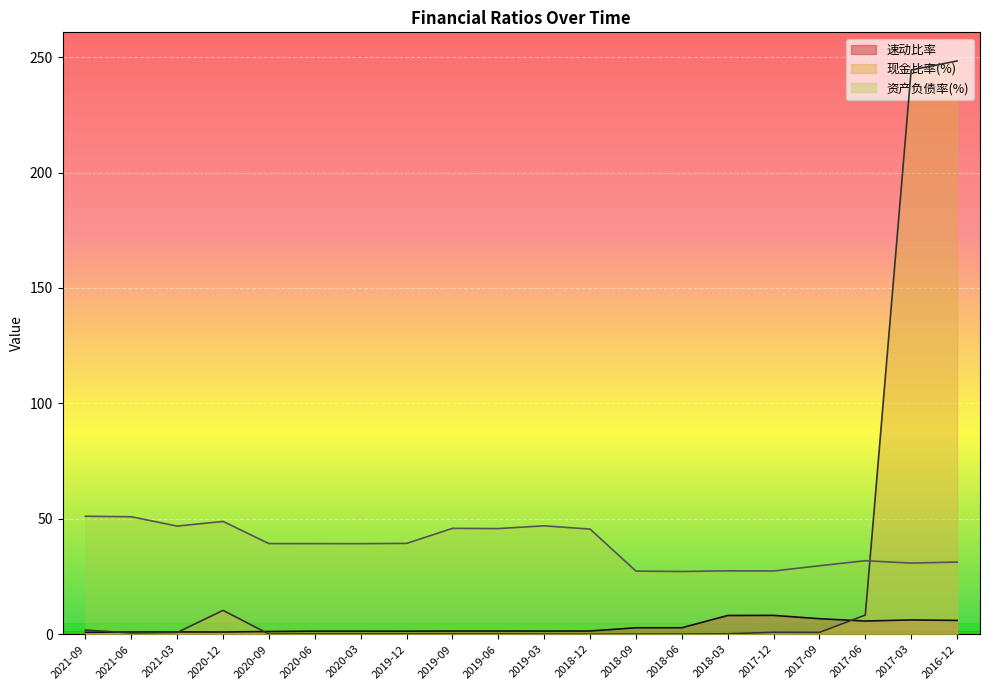

True or false: 速动比率 and 资产负债率(%) intersect in this chart.

False